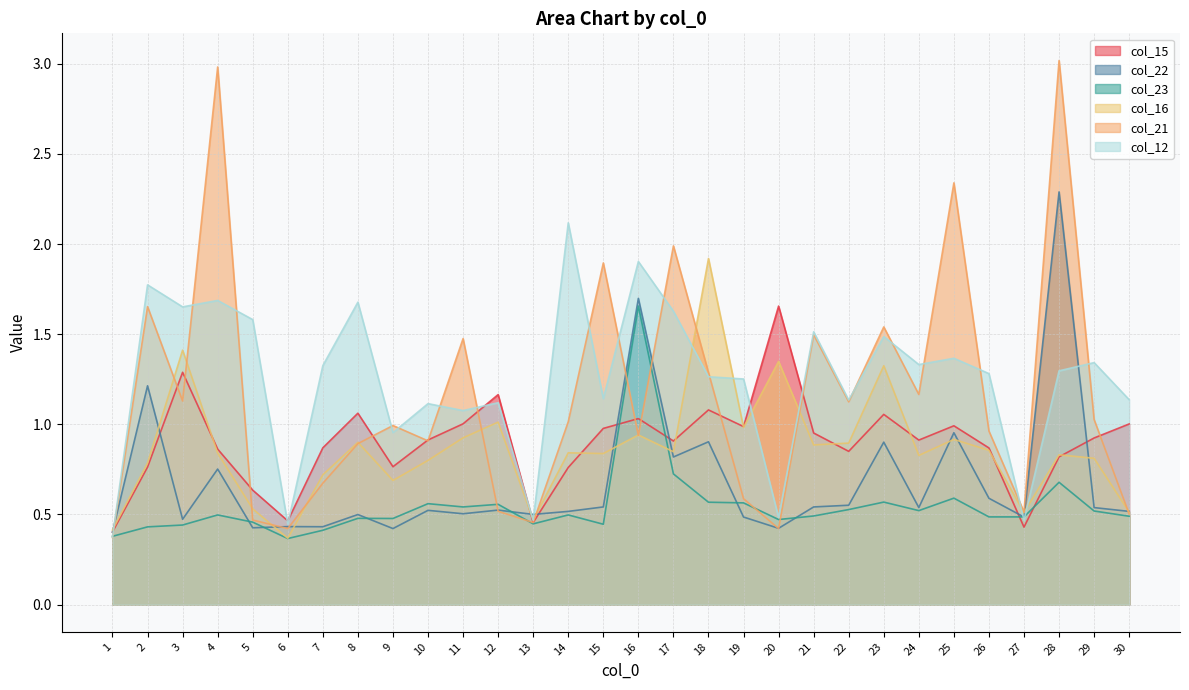

What is the difference between the highest and lowest values at 12?

0.6